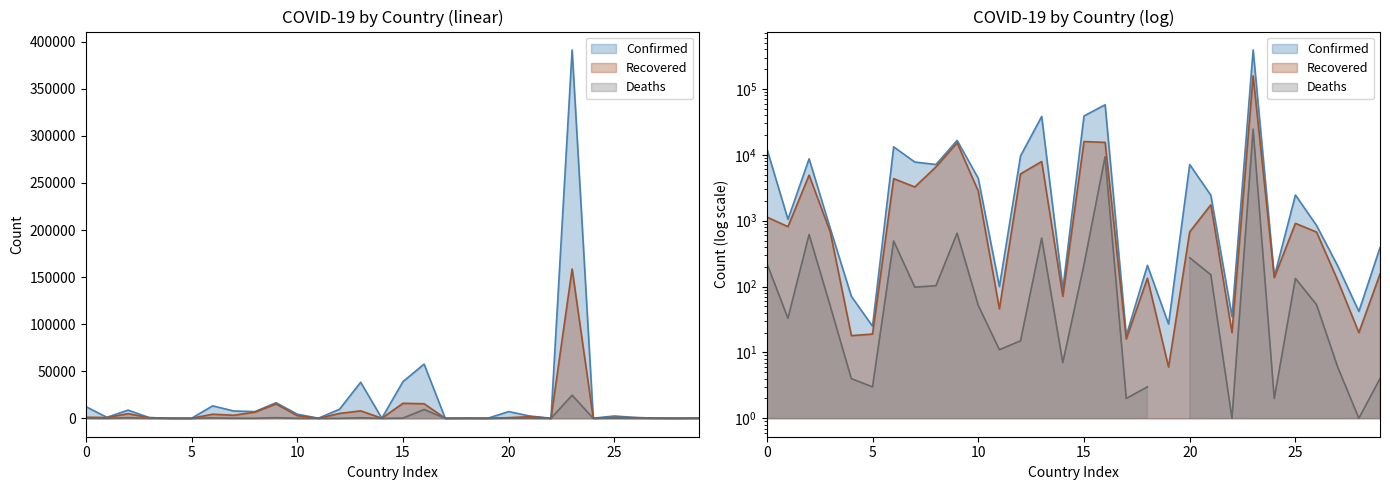

True or false: Deaths and Recovered intersect in this chart.

False